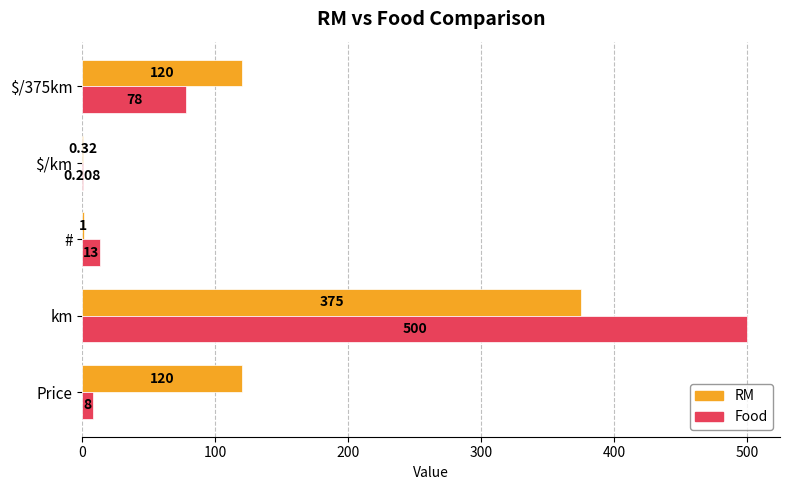

What is the maximum value shown in the chart?

500.0